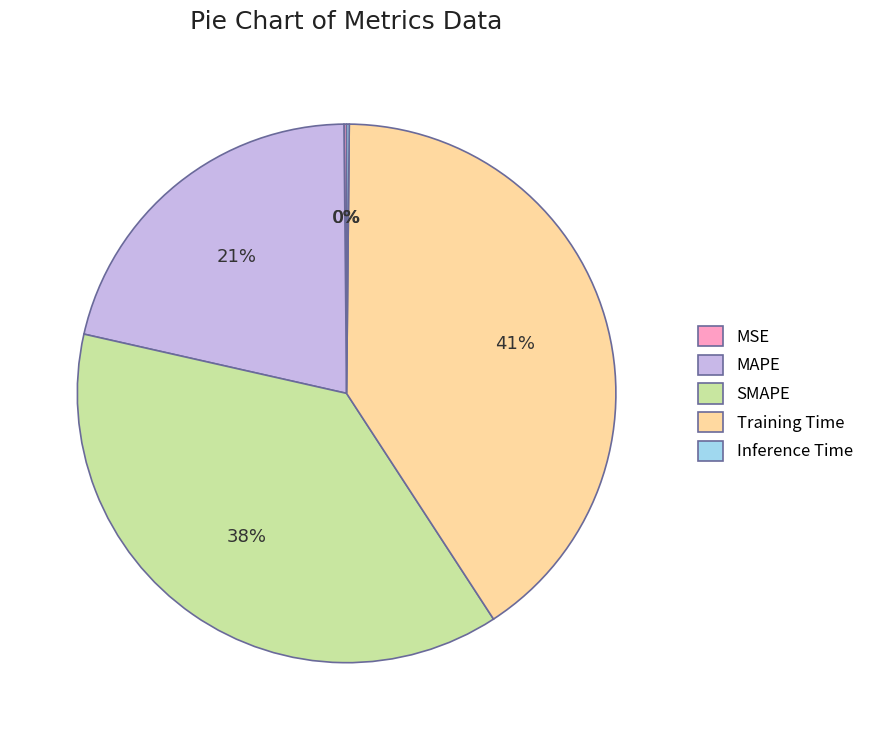

What is the largest slice in the pie chart?

Training Time